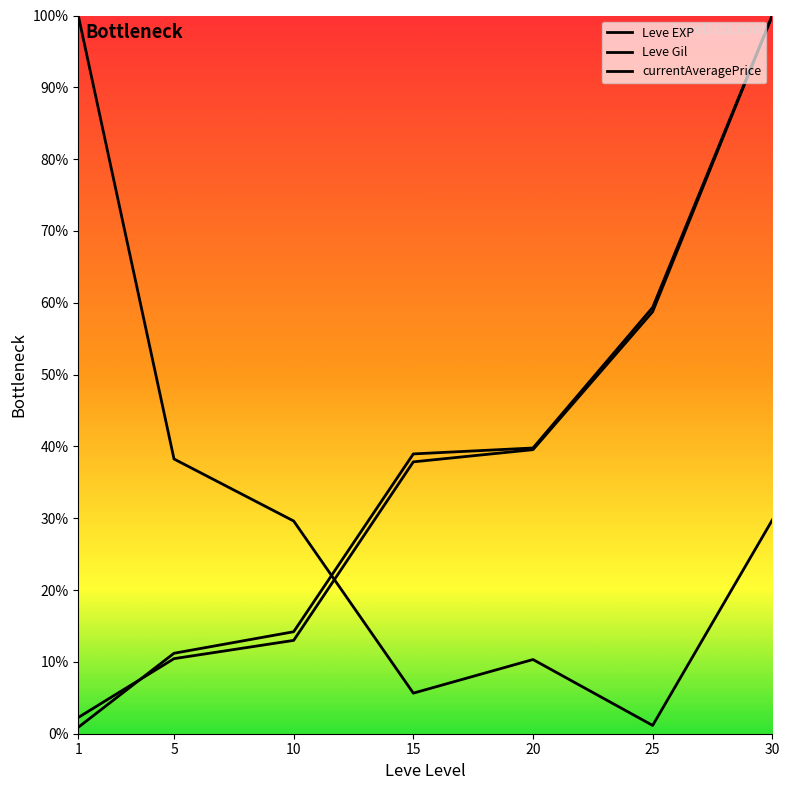

At which label does Leve Gil reach its minimum?

1